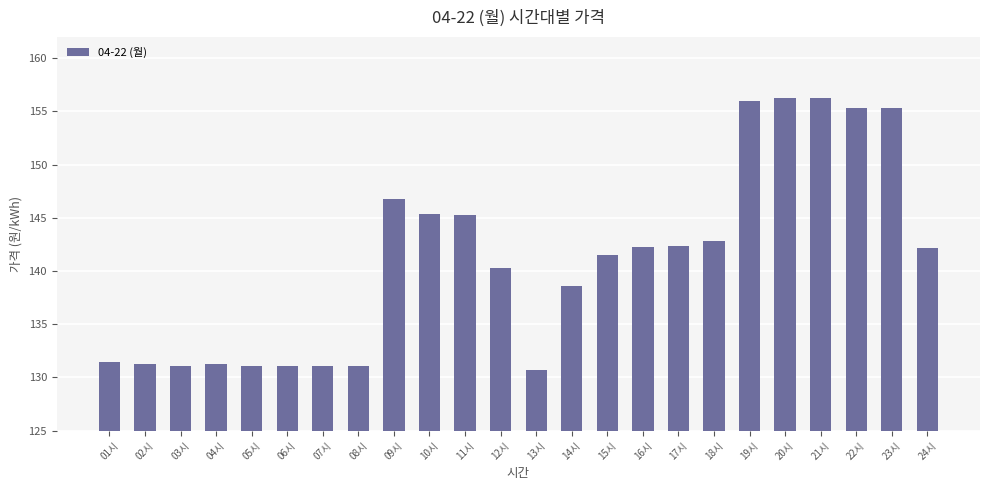

What is the change in value from 02시 to 14시?

+7.3